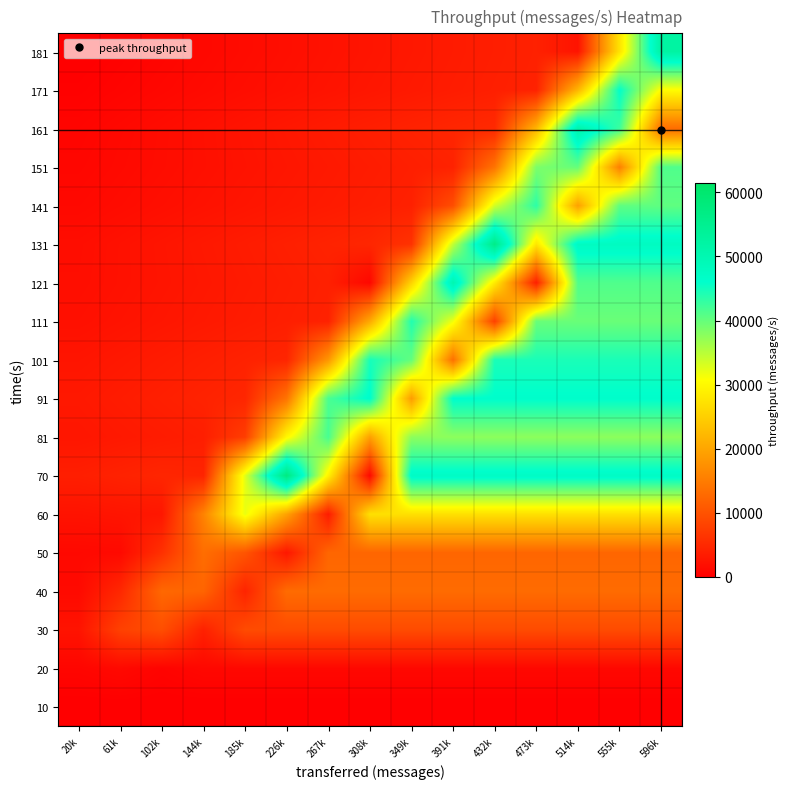

At how many categories does at least one series exceed 7011?

14